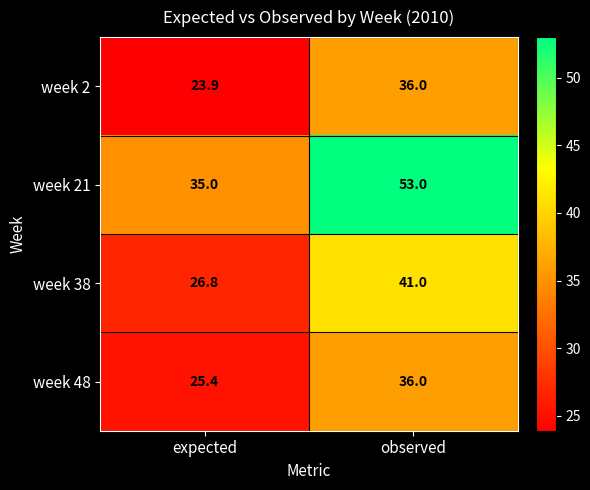

What is the smallest value displayed?

23.9